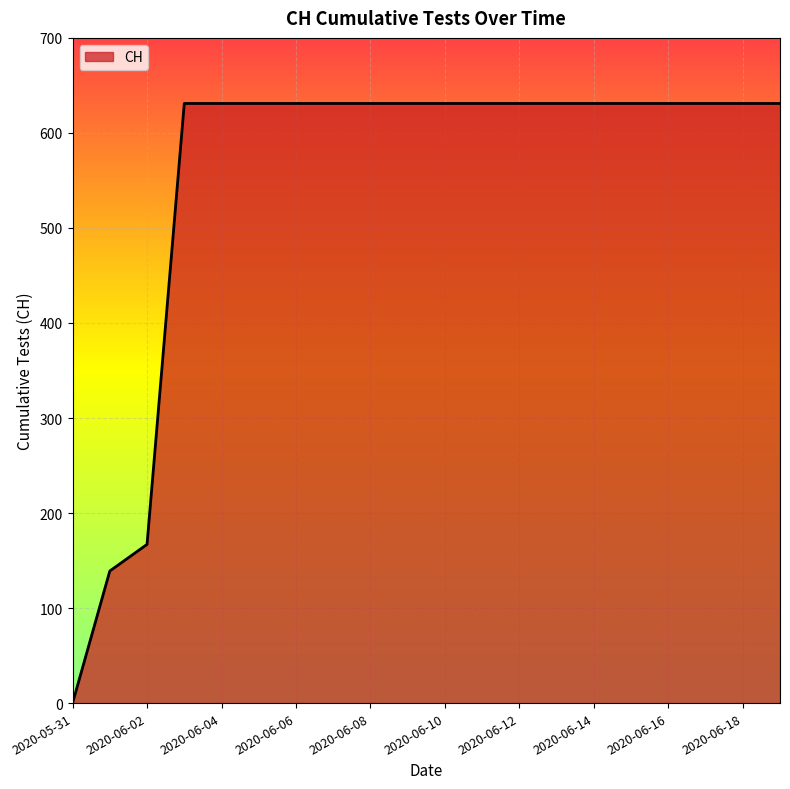

What is the maximum value shown in the chart?

631